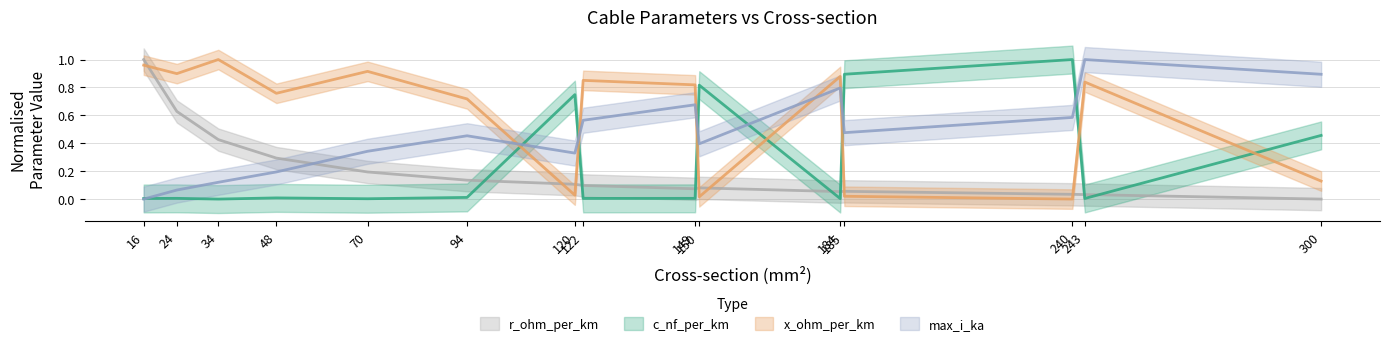

Reading left to right, extract all data points from this chart.

c_nf_per_km: 16=0.0	24=0.0	34=0.0	48=0.0	70=0.0	94=0.0	120=0.7	122=0.0	149=0.0	150=0.8	184=0.0	185=0.9	240=1.0	243=0.0	300=0.5
x_ohm_per_km: 16=1.0	24=0.9	34=1.0	48=0.8	70=0.9	94=0.7	120=0.0	122=0.9	149=0.8	150=0.0	184=0.9	185=0.0	240=0.0	243=0.8	300=0.1
max_i_ka: 16=0.0	24=0.1	34=0.1	48=0.2	70=0.3	94=0.5	120=0.3	122=0.6	149=0.7	150=0.4	184=0.8	185=0.5	240=0.6	243=1.0	300=0.9
r_ohm_per_km: 16=1.0	24=0.6	34=0.4	48=0.3	70=0.2	94=0.1	120=0.1	122=0.1	149=0.1	150=0.1	184=0.1	185=0.1	240=0.0	243=0.0	300=0.0